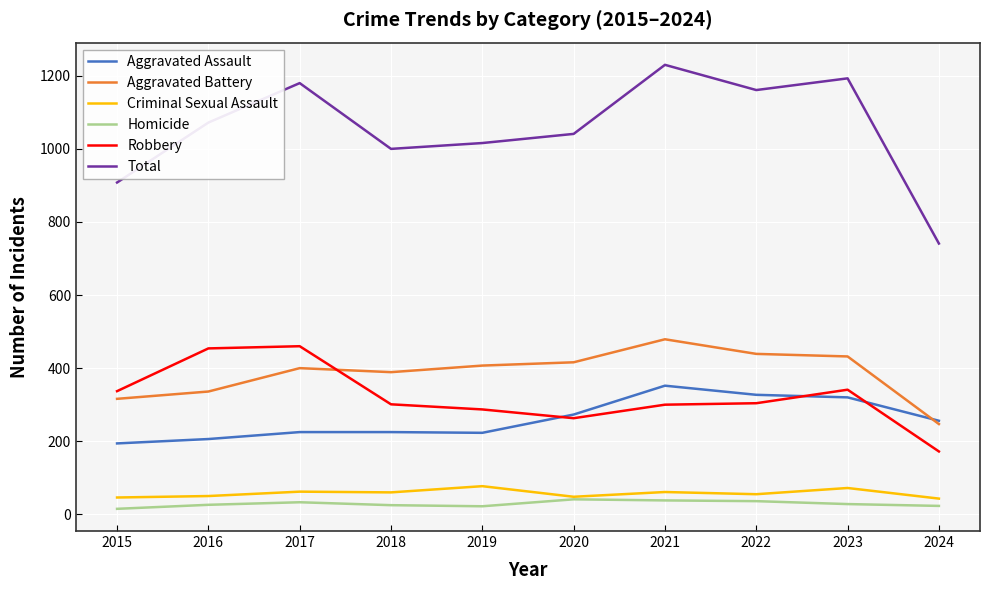

How many lines are shown in the chart?

6